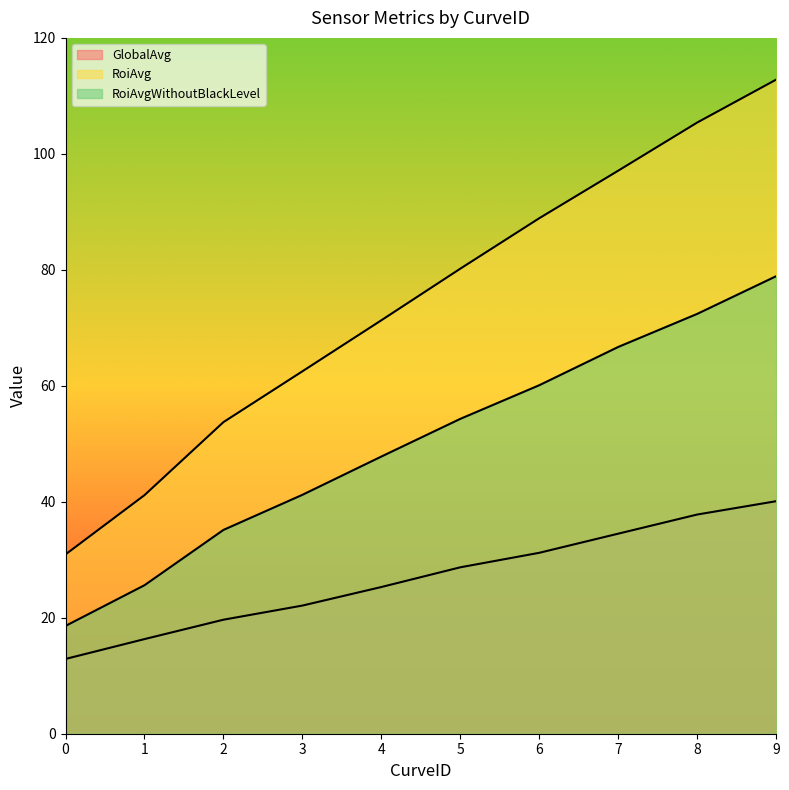

Is it true that RoiAvg equals 80.2 at 5?

True